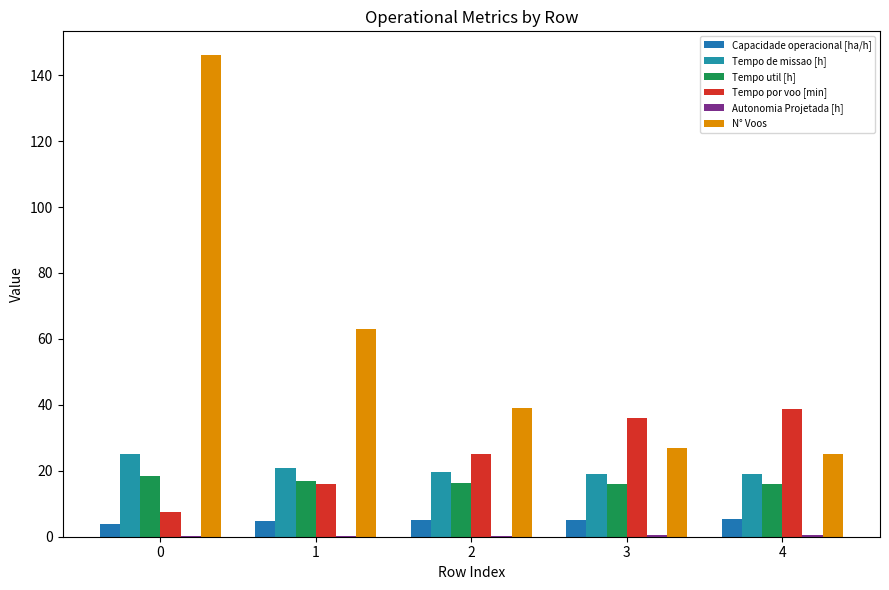

Between 0 and 3, which series saw the biggest shift?

N° Voos